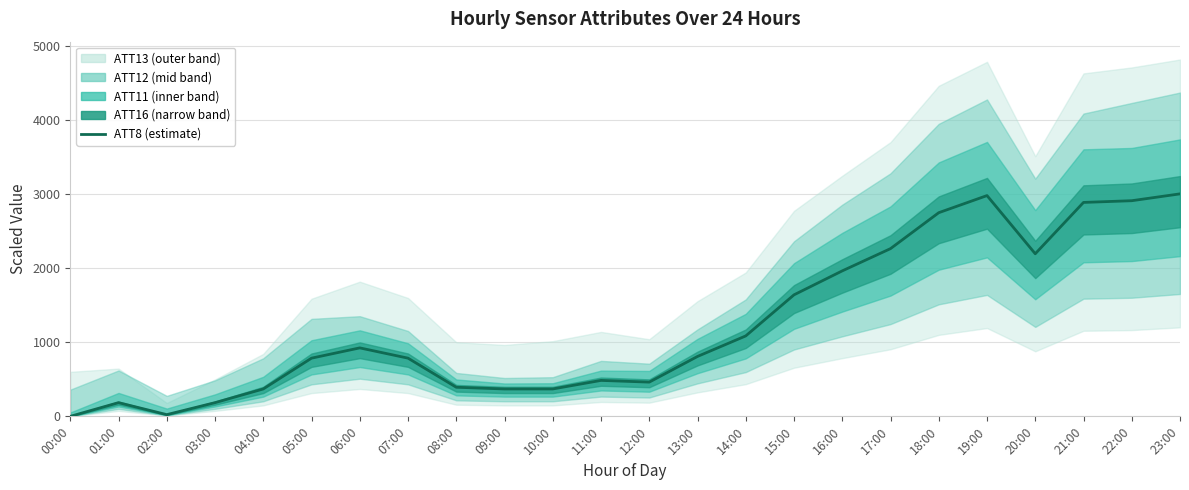

What is the change in value from 09:00 to 18:00?

+2376.9